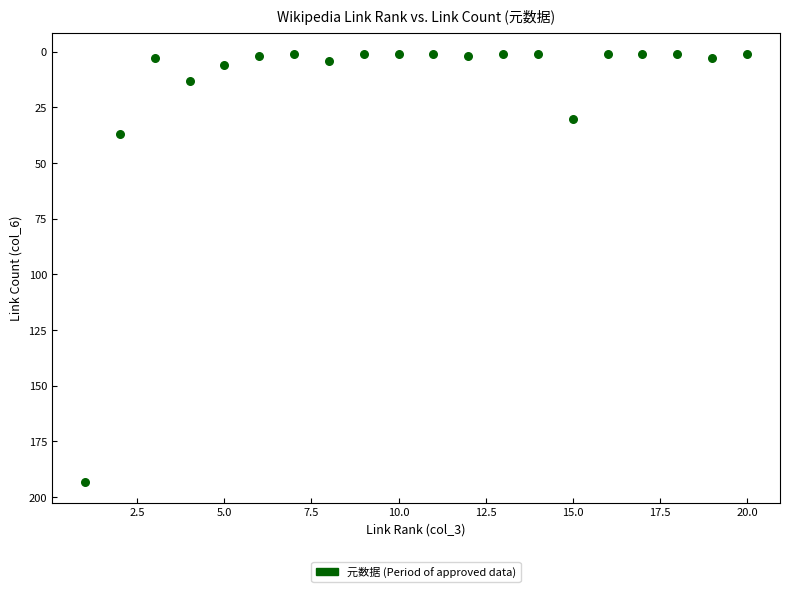

What is the range of Y values (max minus min)?

192